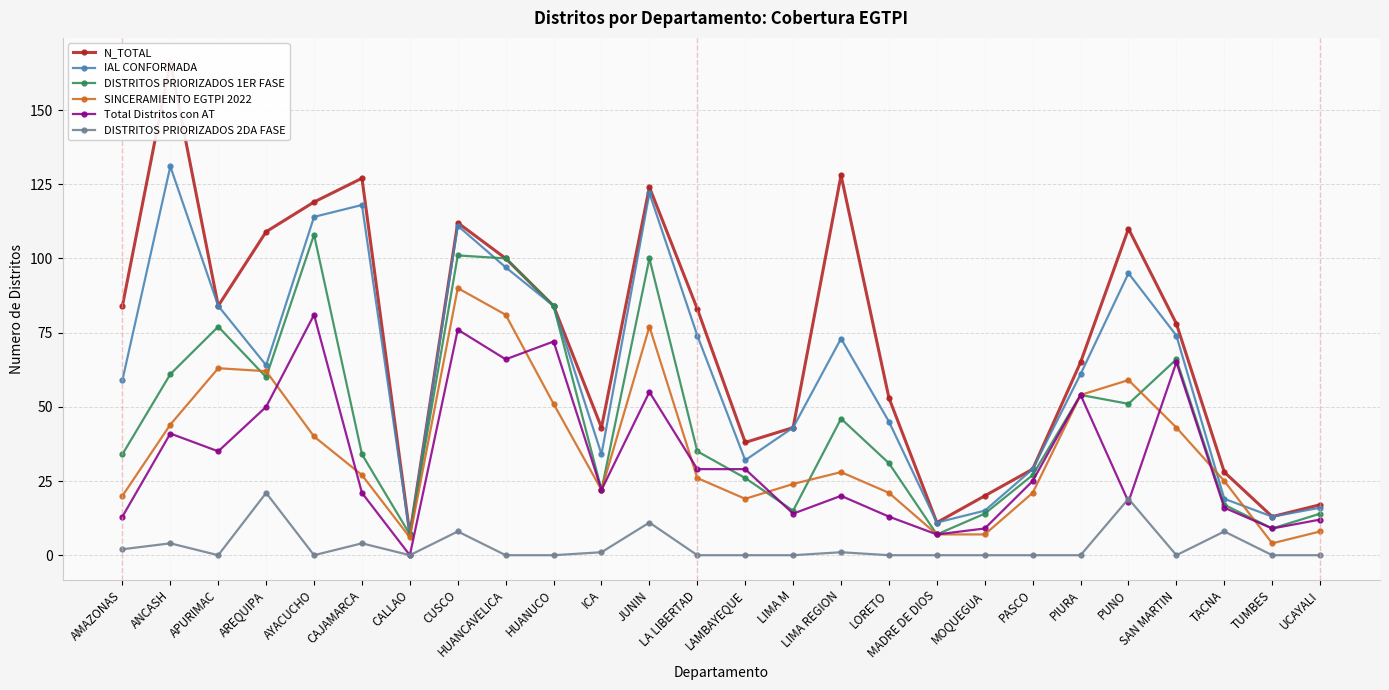

What is the label of the 3rd point from the right?

TACNA